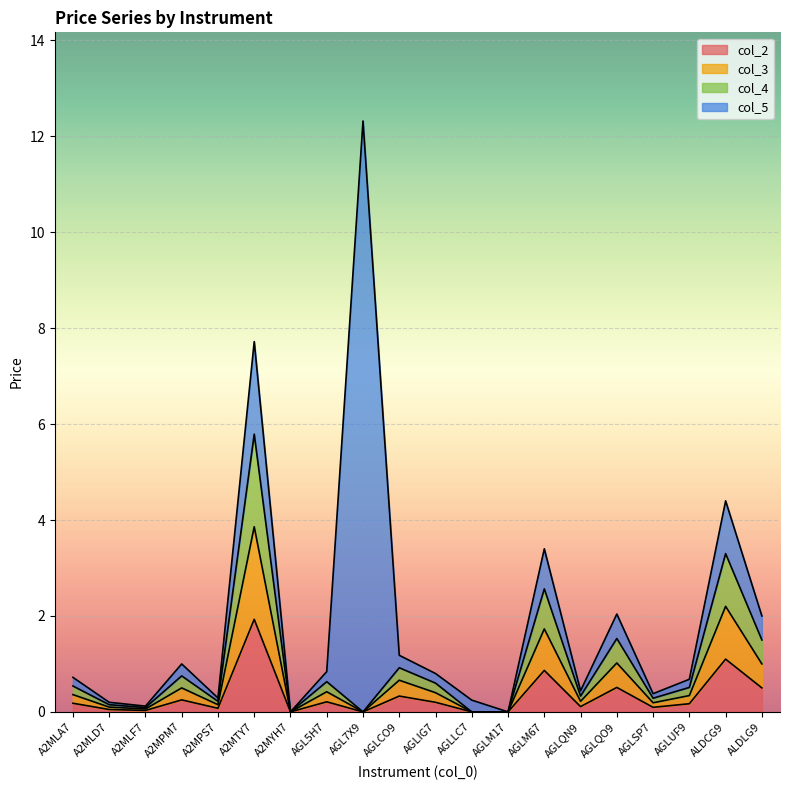

What is the difference between the highest and lowest values at AGLSP7?

0.2